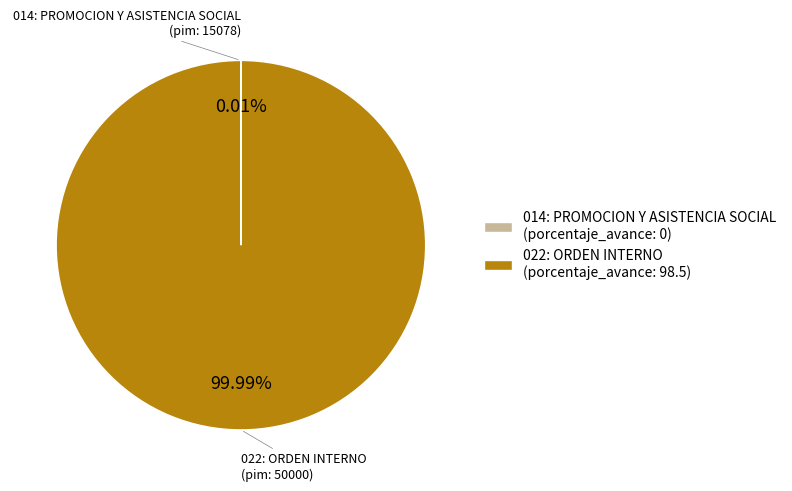

Which slice is the largest?

022: ORDEN INTERNO (porcentaje_avance: 98.5)